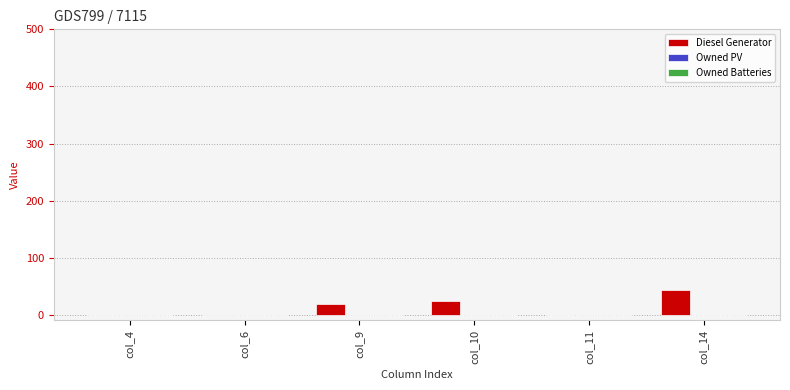

Which has a higher value, col_14 or col_4?

col_14